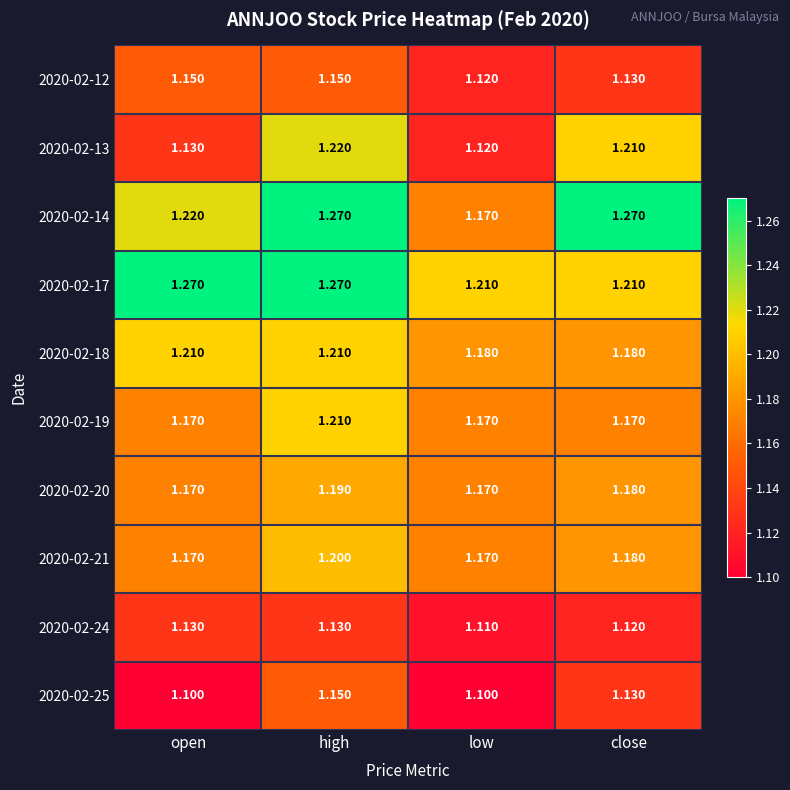

Is the value of 2020-02-25 at high greater than the value of 2020-02-20 at close?

No